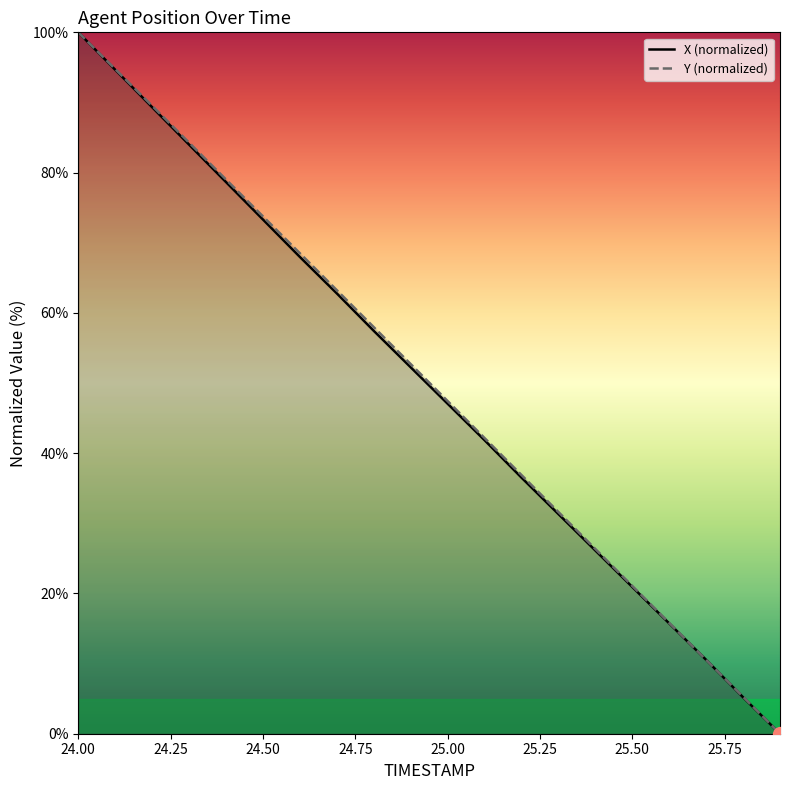

What is the greatest value displayed?

100.0